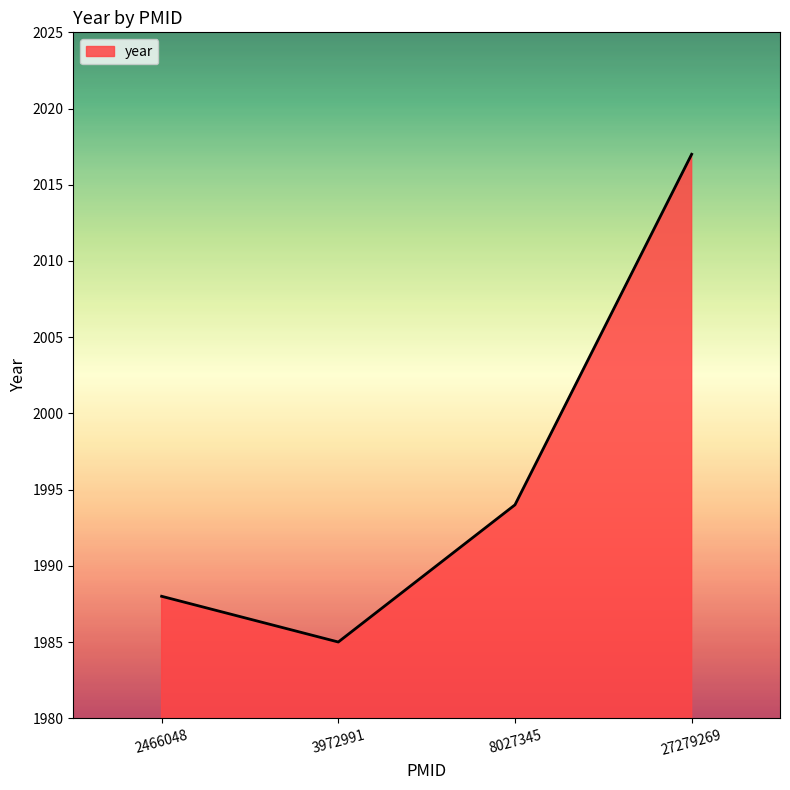

Is it true that the value at 3972991 is 1985?

True